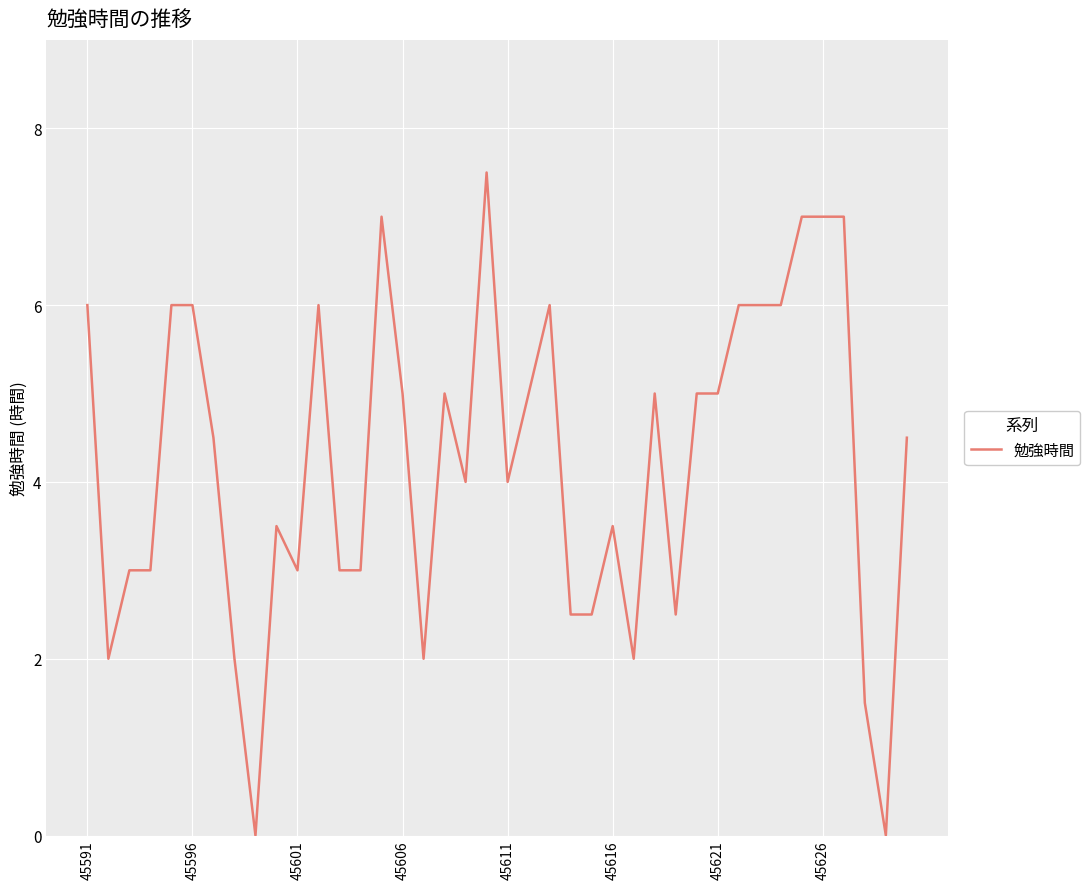

What is the difference between the maximum and minimum values?

7.5